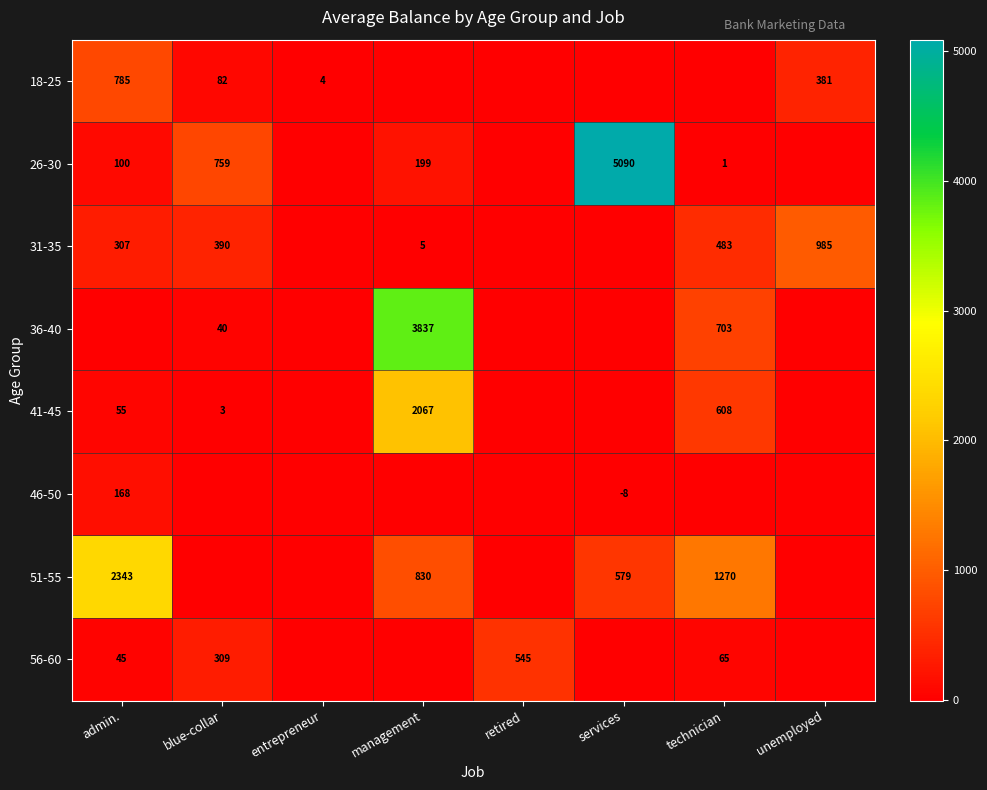

At how many categories does at least one series exceed 2761?

2